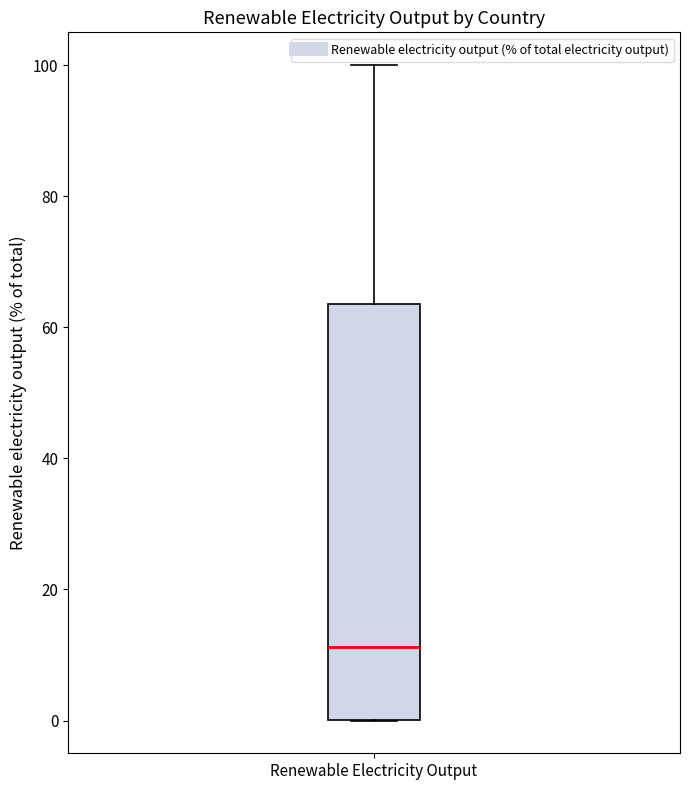

Read this box plot against the y-axis: the position of the median line, the range covered by the box, and the ends of both whiskers. The values are not printed on the chart, so give them approximately, as read against the axis.

median 12, box 0 to 64, whiskers 0 to 100